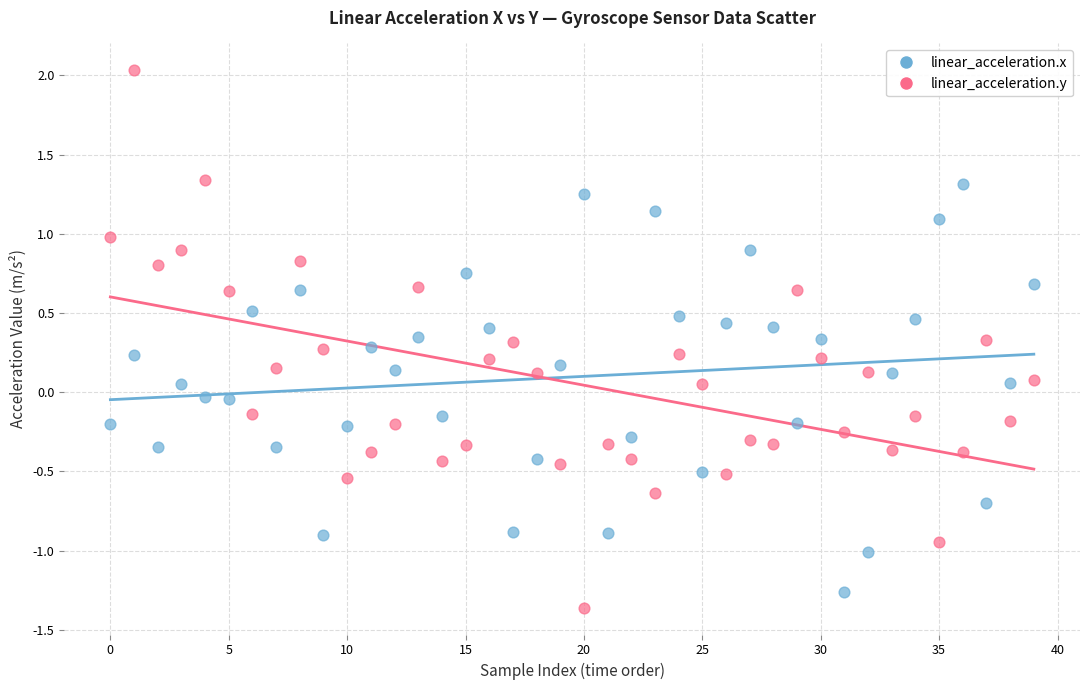

Which series has the widest spread of Y values?

linear_acceleration.y